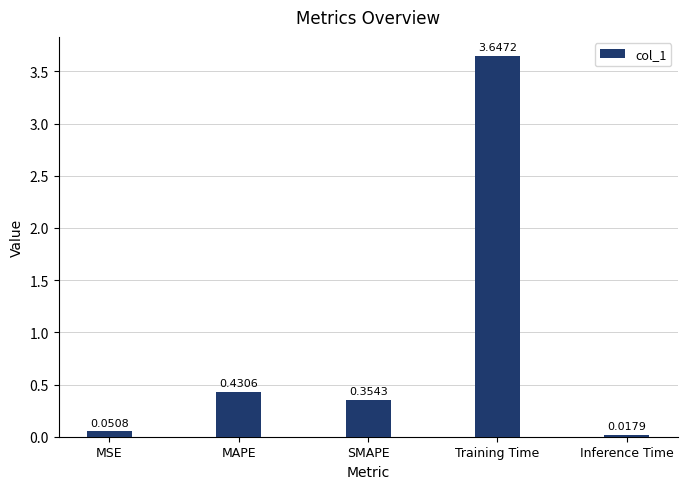

What is the average value?

0.9